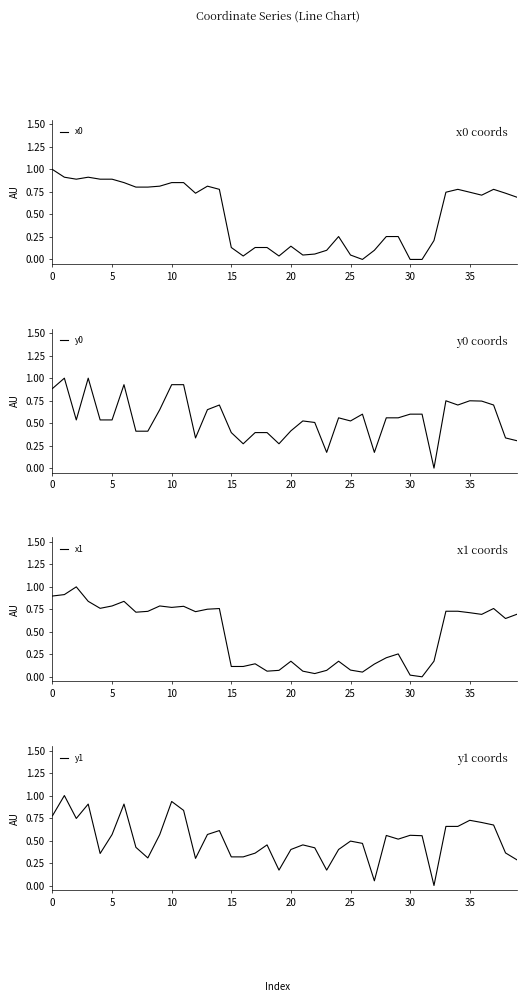

Reading right to left, what are all the values shown in this chart?

x0: 0.7	0.7	0.8	0.7	0.7	0.8	0.7	0.2	0.0	0.0	0.3	0.3	0.1	0.0	0.0	0.3	0.1	0.1	0.0	0.1	0.0	0.1	0.1	0.0	0.1	0.8	0.8	0.7	0.9	0.9	0.8	0.8	0.8	0.9	0.9	0.9	0.9	0.9	0.9	1.0
y0: 0.3	0.3	0.7	0.7	0.7	0.7	0.7	0.0	0.6	0.6	0.6	0.6	0.2	0.6	0.5	0.6	0.2	0.5	0.5	0.4	0.3	0.4	0.4	0.3	0.4	0.7	0.6	0.3	0.9	0.9	0.6	0.4	0.4	0.9	0.5	0.5	1.0	0.5	1.0	0.9
x1: 0.7	0.6	0.8	0.7	0.7	0.7	0.7	0.2	0.0	0.0	0.3	0.2	0.1	0.1	0.1	0.2	0.1	0.0	0.1	0.2	0.1	0.1	0.1	0.1	0.1	0.8	0.8	0.7	0.8	0.8	0.8	0.7	0.7	0.8	0.8	0.8	0.8	1.0	0.9	0.9
y1: 0.3	0.4	0.7	0.7	0.7	0.7	0.7	0.0	0.6	0.6	0.5	0.6	0.1	0.5	0.5	0.4	0.2	0.4	0.5	0.4	0.2	0.5	0.4	0.3	0.3	0.6	0.6	0.3	0.8	0.9	0.6	0.3	0.4	0.9	0.6	0.4	0.9	0.7	1.0	0.8